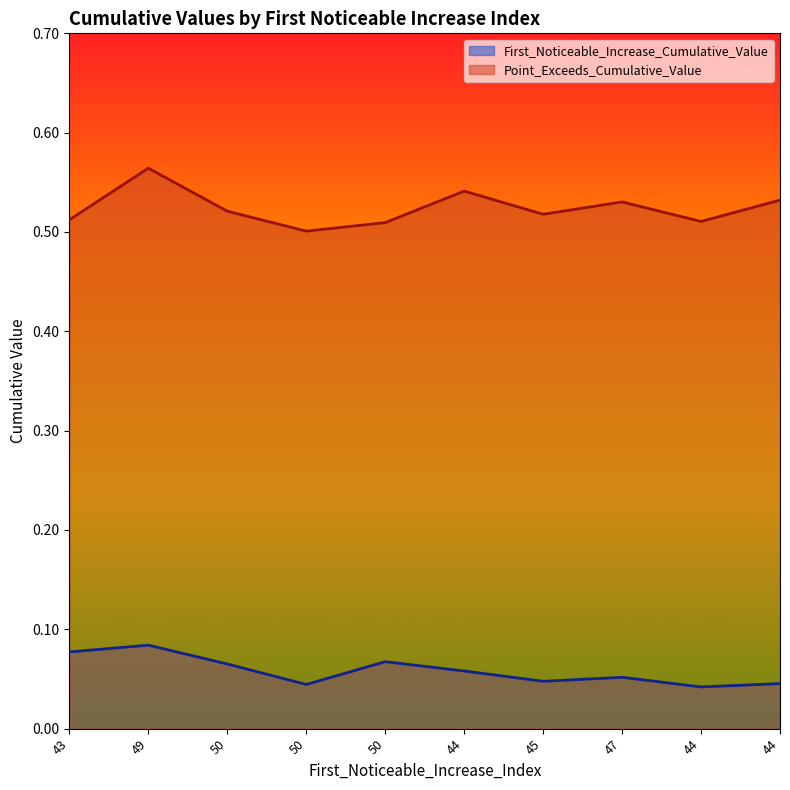

How many lines are shown in the chart?

2